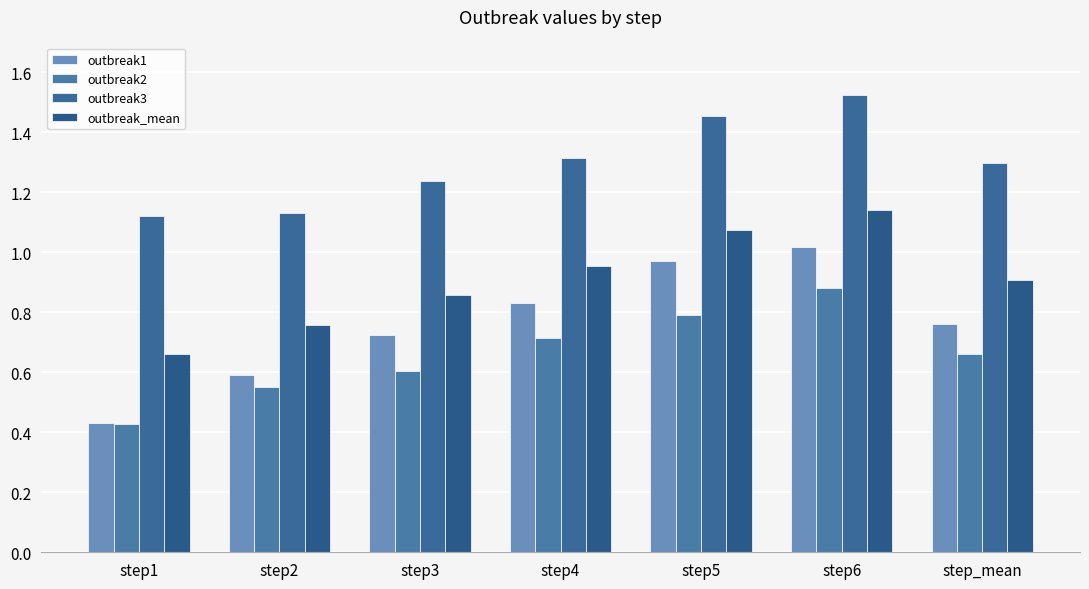

Is the value of outbreak_mean at step_mean greater than the value of outbreak1 at step5?

No